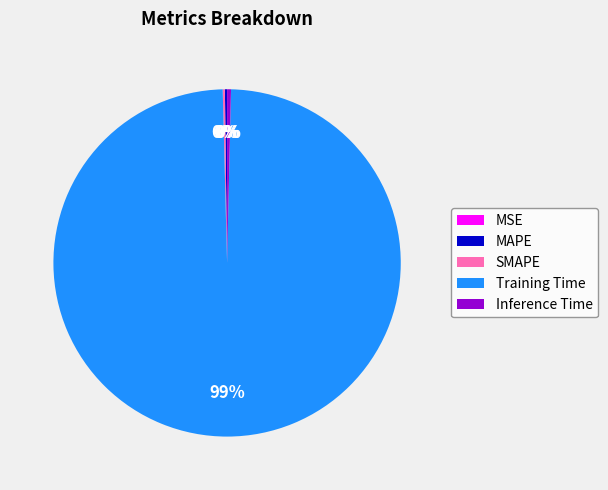

To the nearest percent, what is the average slice percentage?

20%